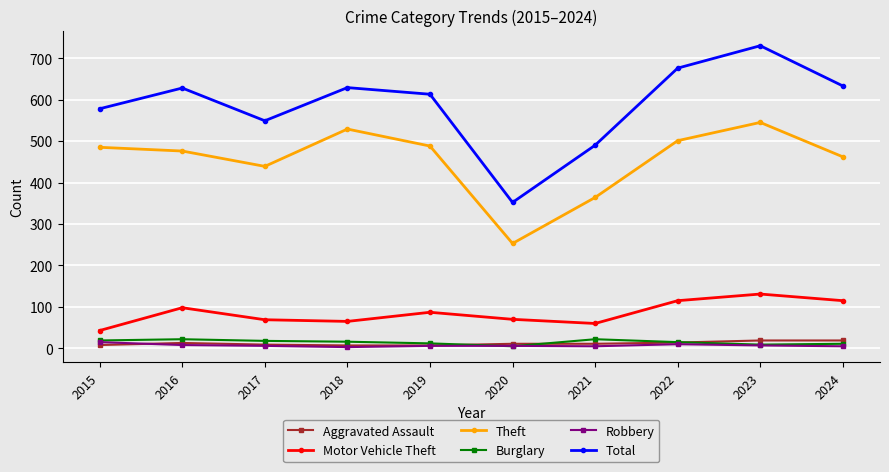

What is the sum of the Motor Vehicle Theft values at 2024 and 2021?

175